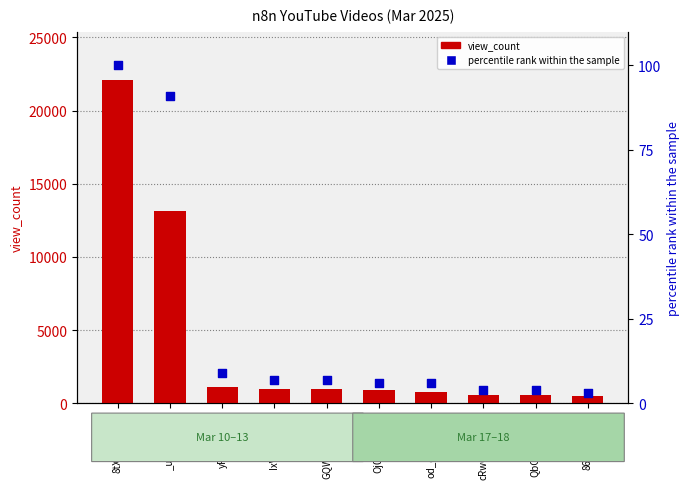

At how many categories does at least one series exceed 396?

10